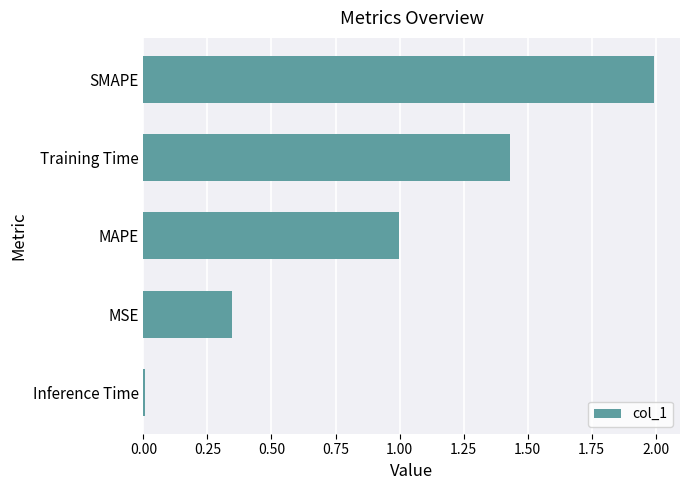

Where is the data nearest to the value 1?

MAPE